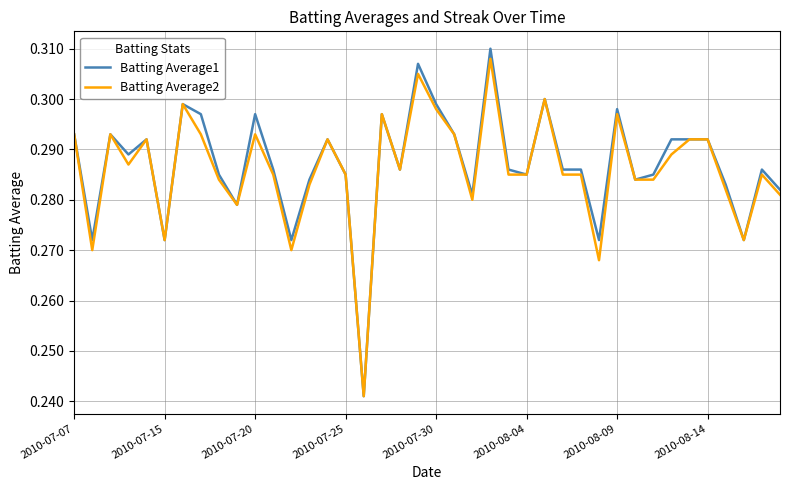

Which series has the largest range (max minus min)?

Batting Average1